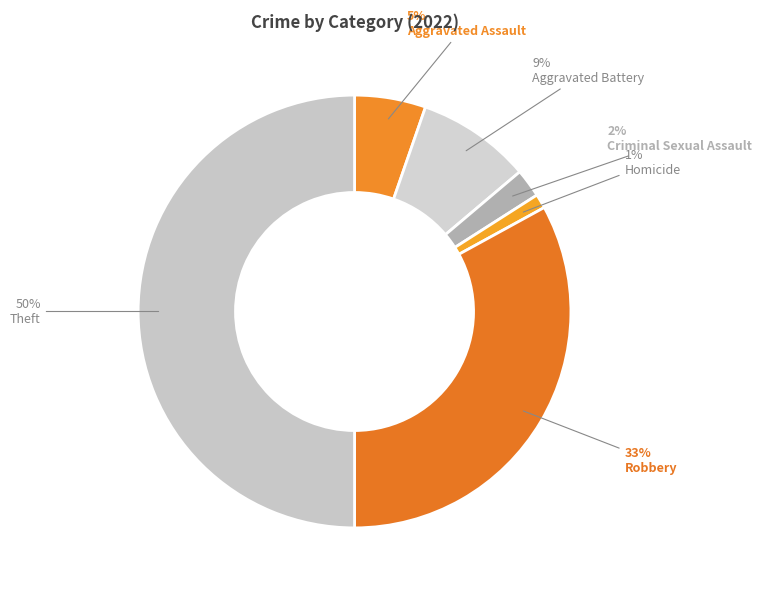

Is it true that Robbery is 33% of the pie?

True